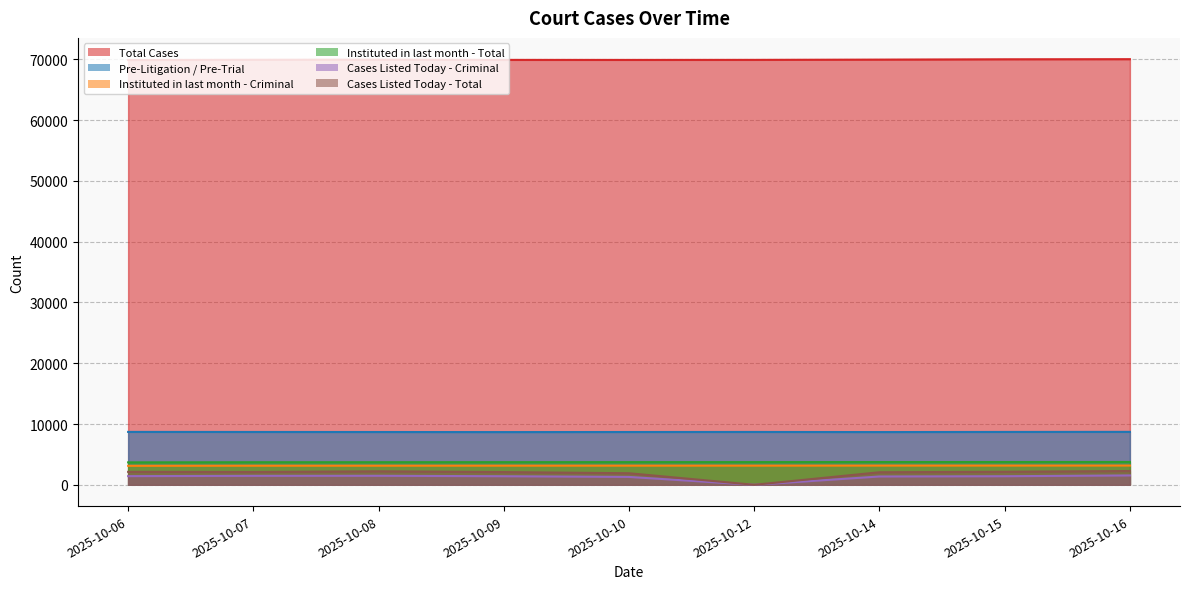

The value of Cases Listed Today - Criminal at 2025-10-12 is 0. True or false?

True